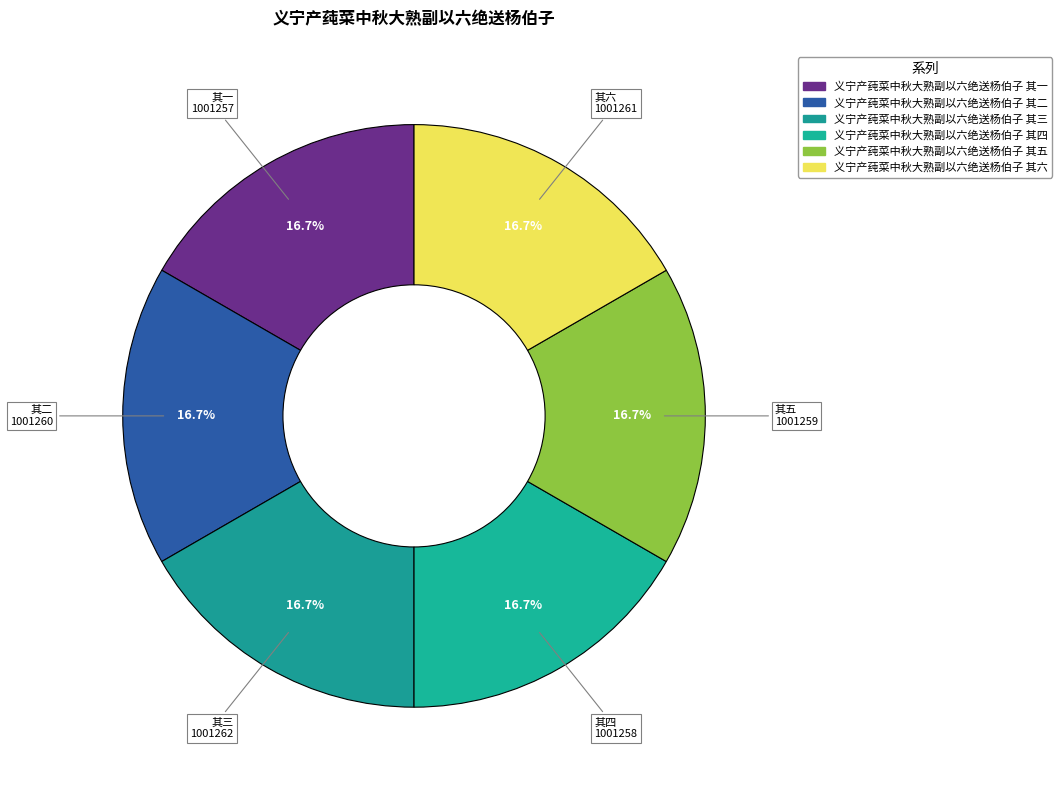

To the nearest percent, what percentage of the pie is 义宁产莼菜中秋大熟副以六绝送杨伯子 其三?

17%